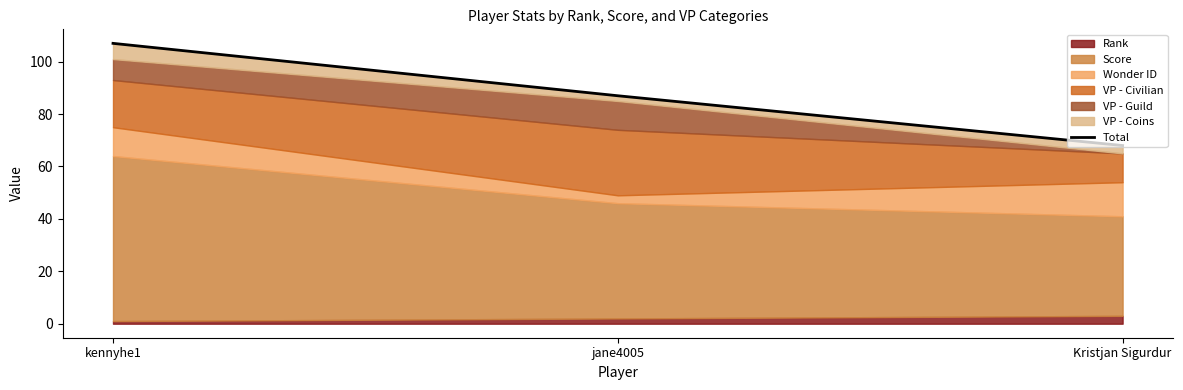

Reading left to right, list all the values displayed in this chart.

kennyhe1=107	jane4005=87	Kristjan Sigurdur=68